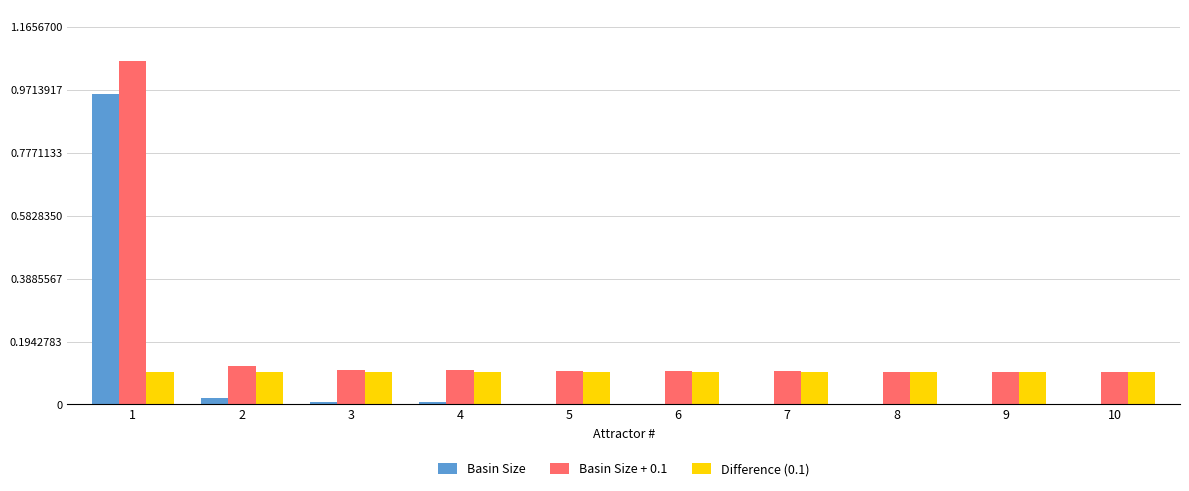

Are the bars grouped side by side (vs. stacked)?

Yes